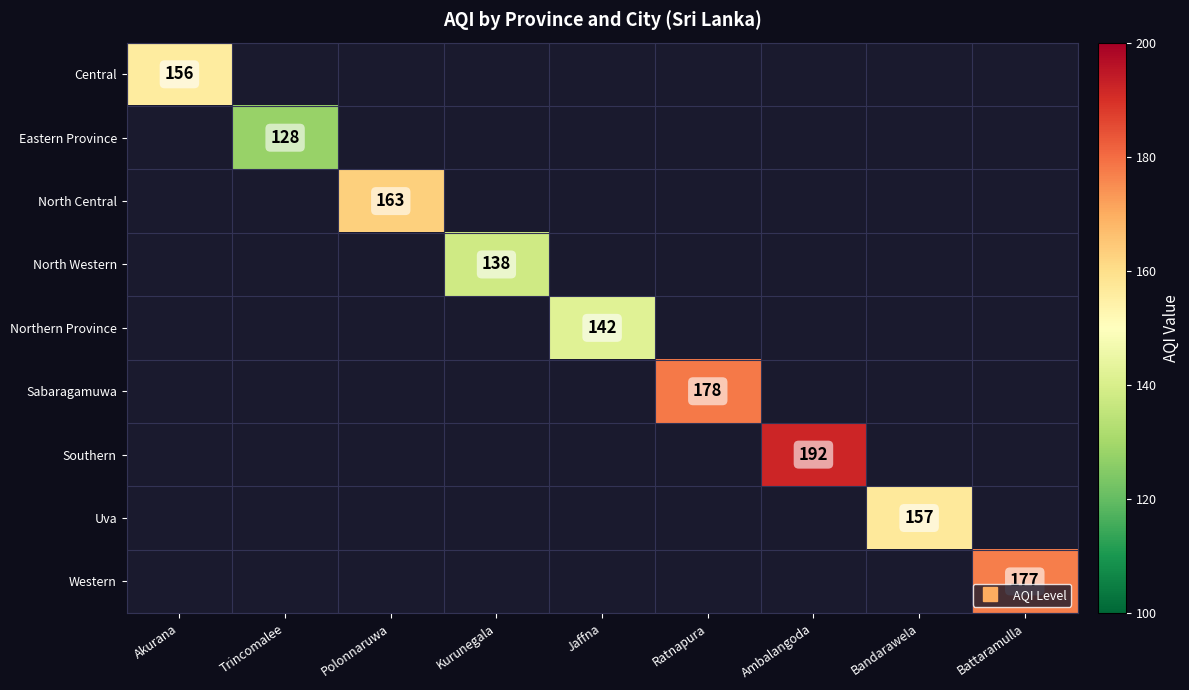

Which has a higher value, Trincomalee or Bandarawela?

Bandarawela